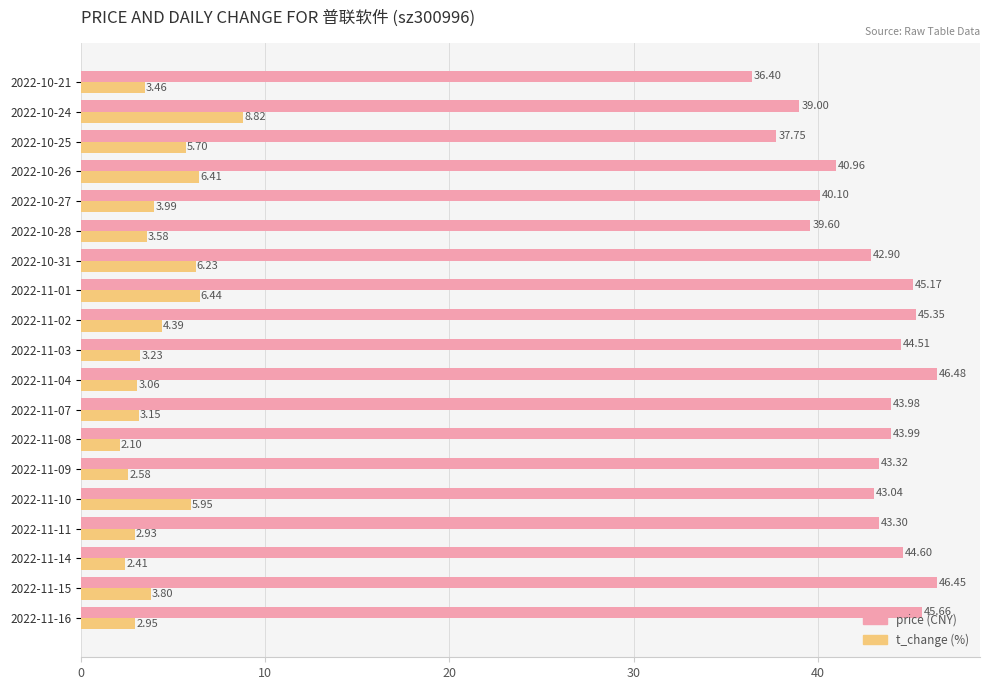

What is the spread (max minus min) of values at 2022-10-28?

36.0